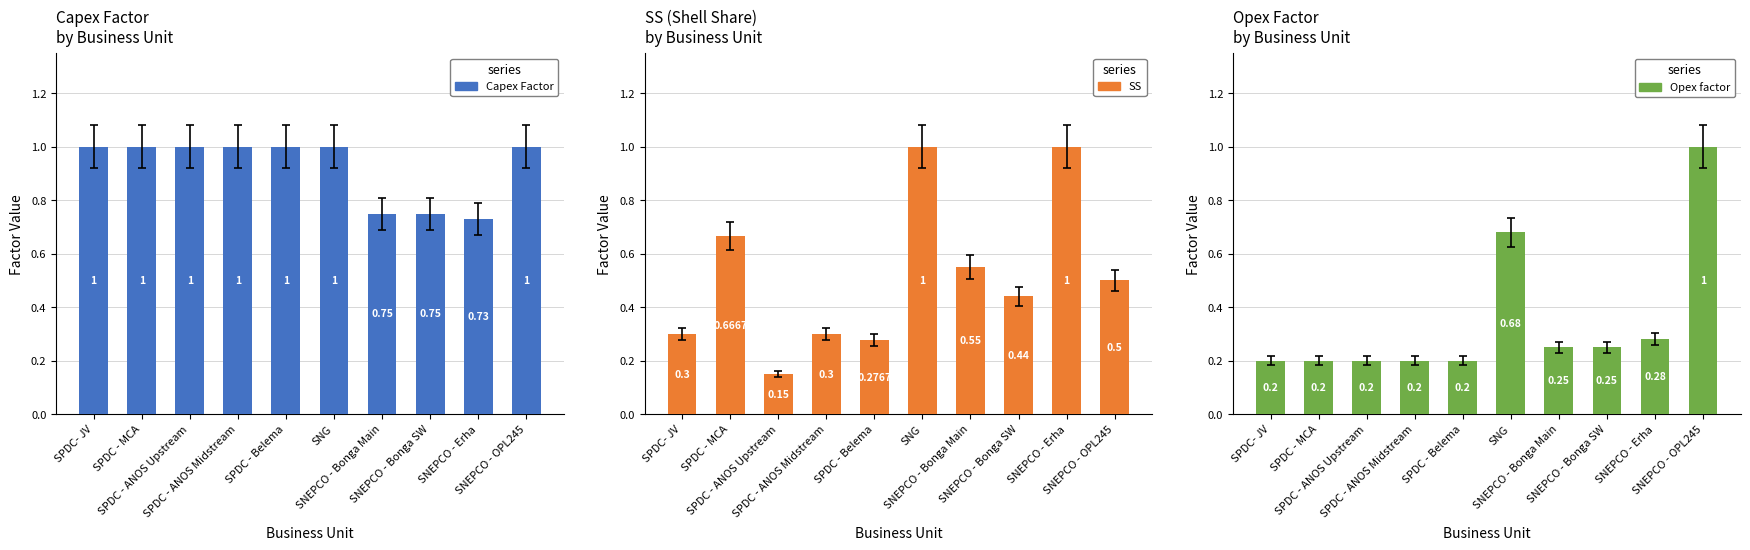

What is the difference between the maximum and second lowest values in the Opex factor series?

0.8